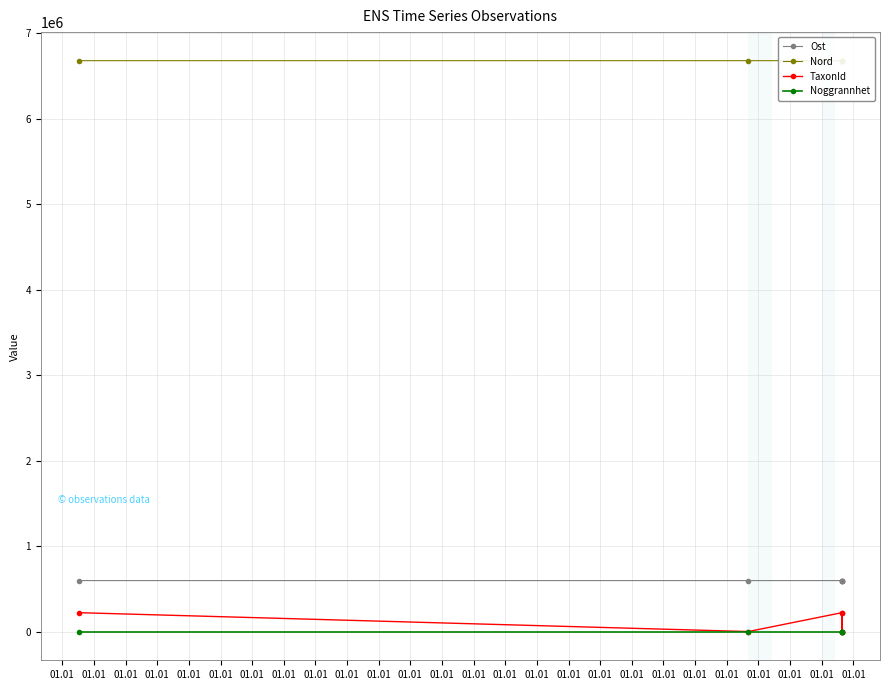

Reading left to right, what are all the values shown in this chart?

Ost: 598320.0	598190.2	598283.0	598283.0	598259.0	598259.0
Nord: 6679586.0	6679531.7	6679577.0	6679577.0	6679556.0	6679556.0
TaxonId: 222771.0	2014.0	222771.0	1339.0	222771.0	1339.0
Noggrannhet: 25.0	25.0	25.0	25.0	25.0	25.0